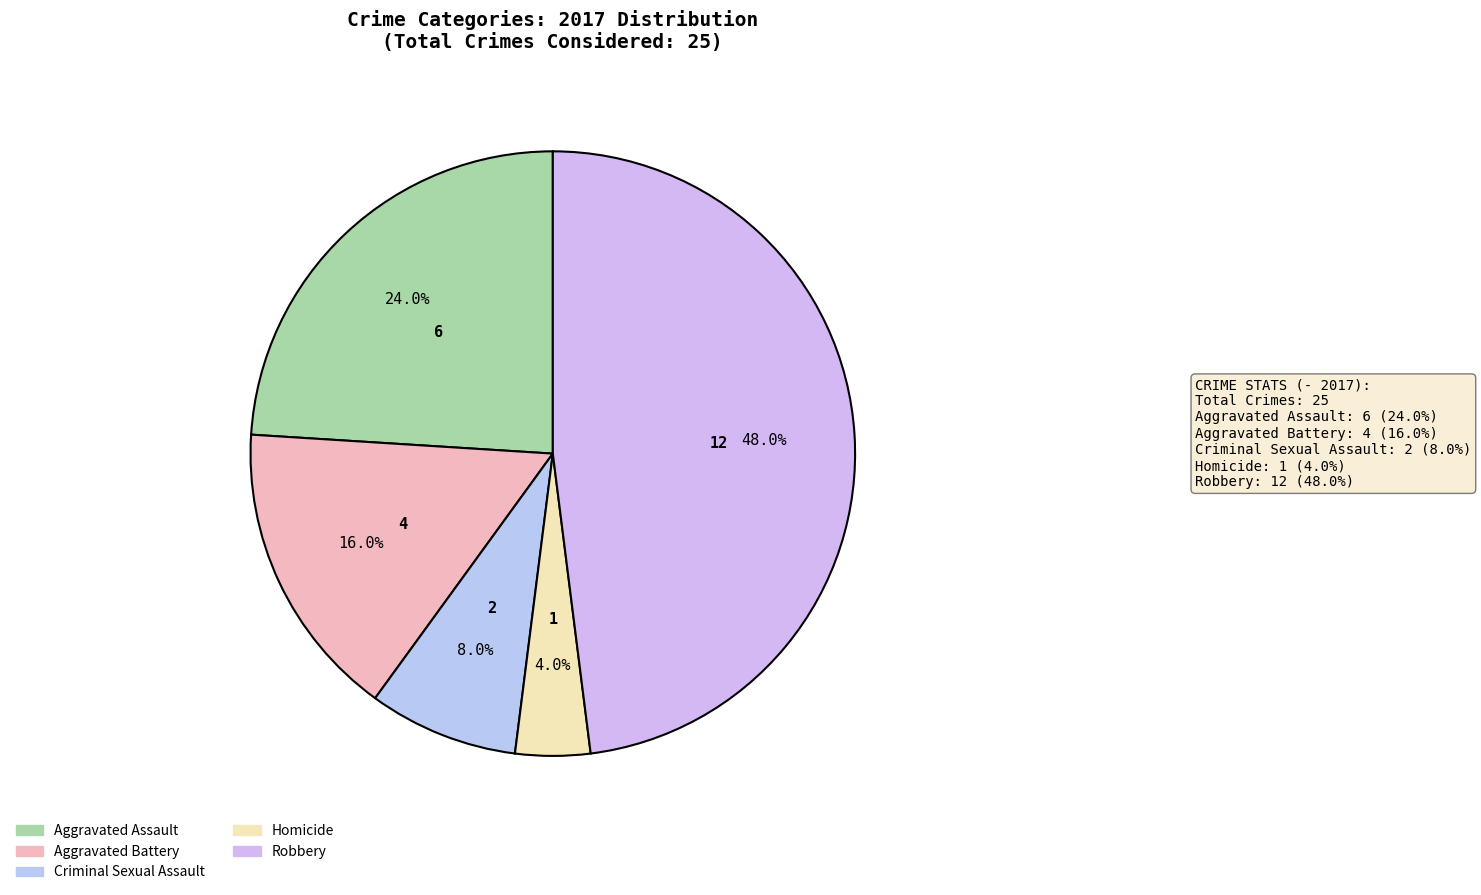

What percentage do Aggravated Battery and Homicide together represent?

20.0%